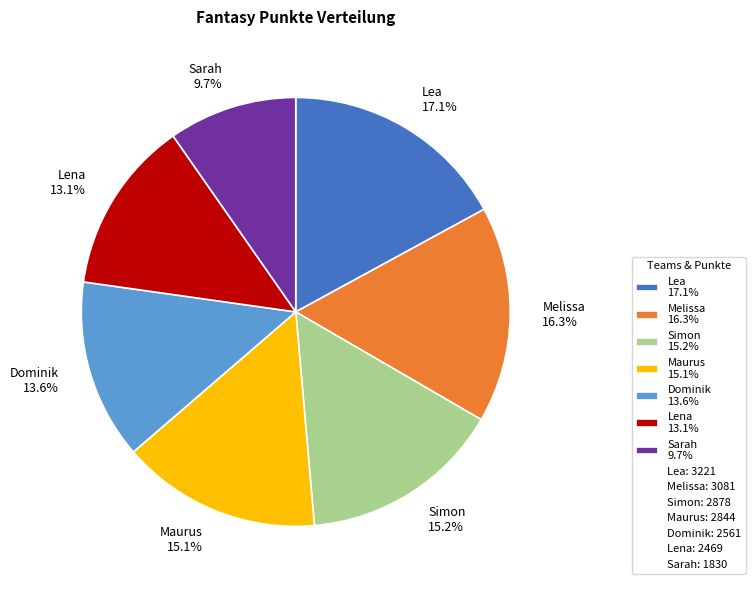

Does any single category account for the majority?

No